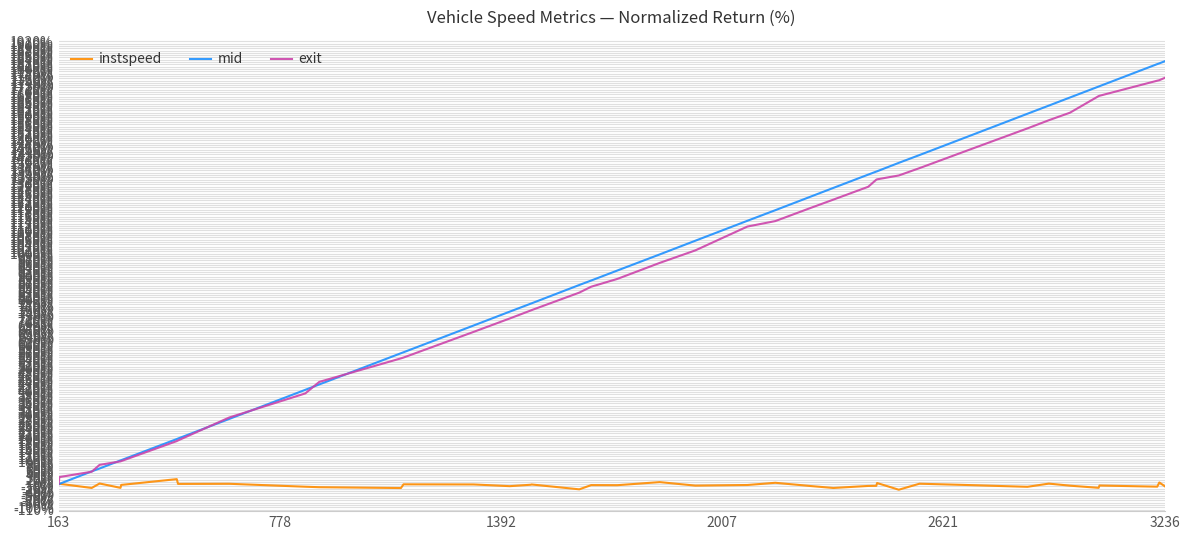

Which series has the largest range (max minus min)?

mid